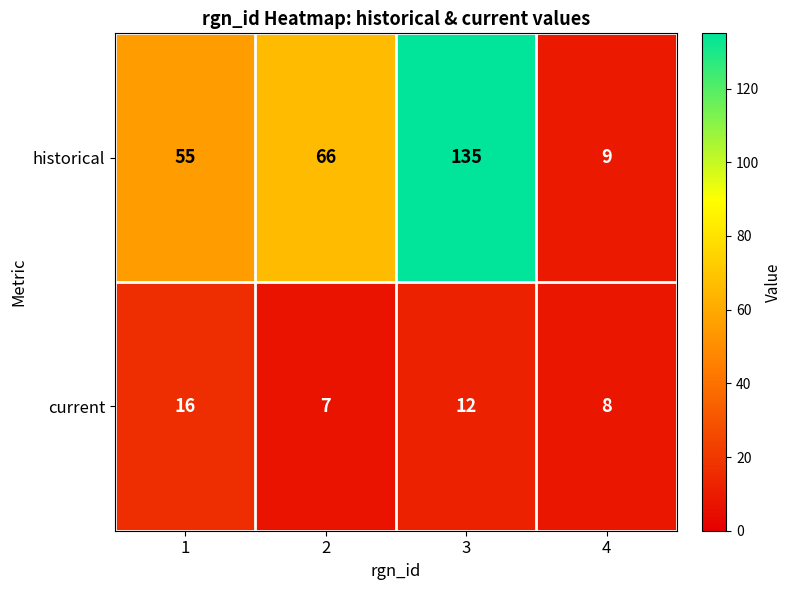

What is the smallest value displayed?

7